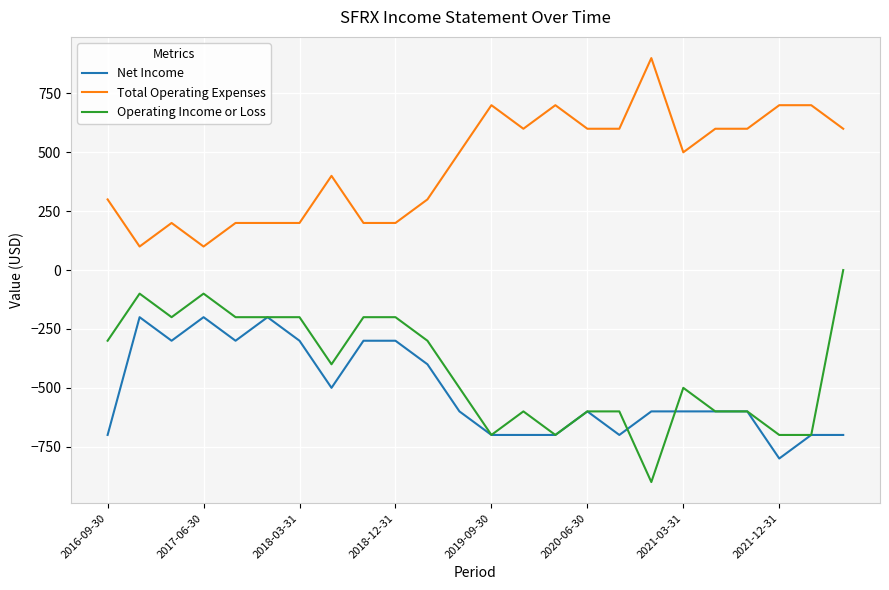

List the series in order of their peak value, highest first.

Total Operating Expenses, Operating Income or Loss, Net Income